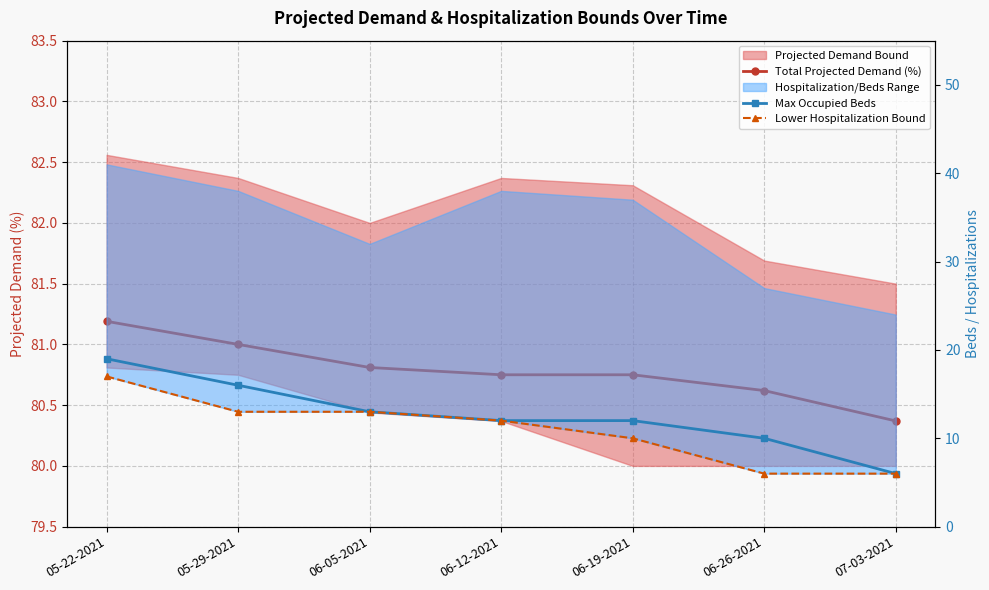

What is the label of the 1st point from the right?

07-03-2021